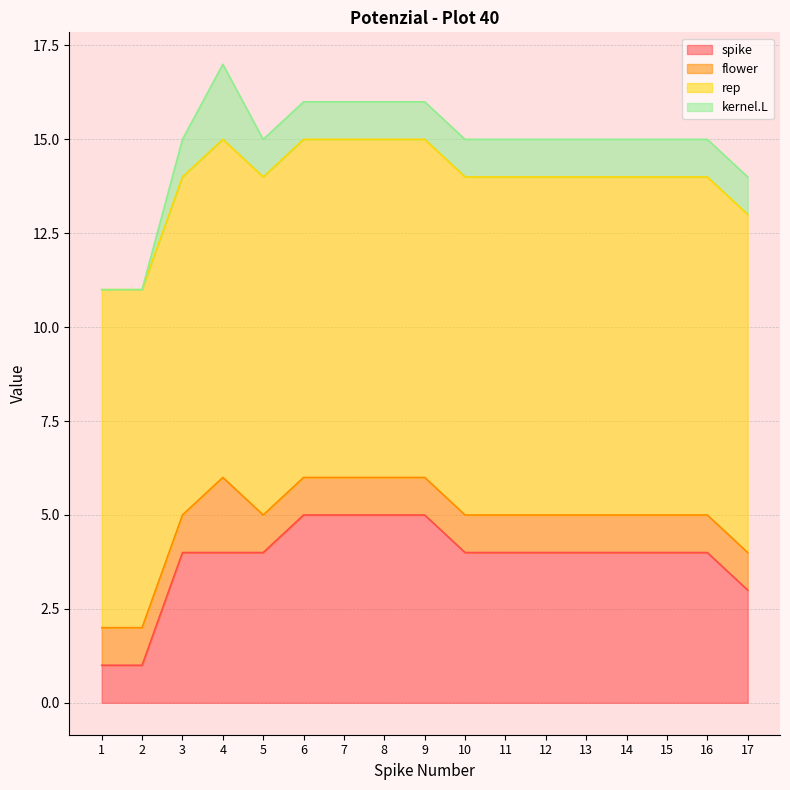

What are all the series names shown in the legend?

spike, flower, rep, kernel.L